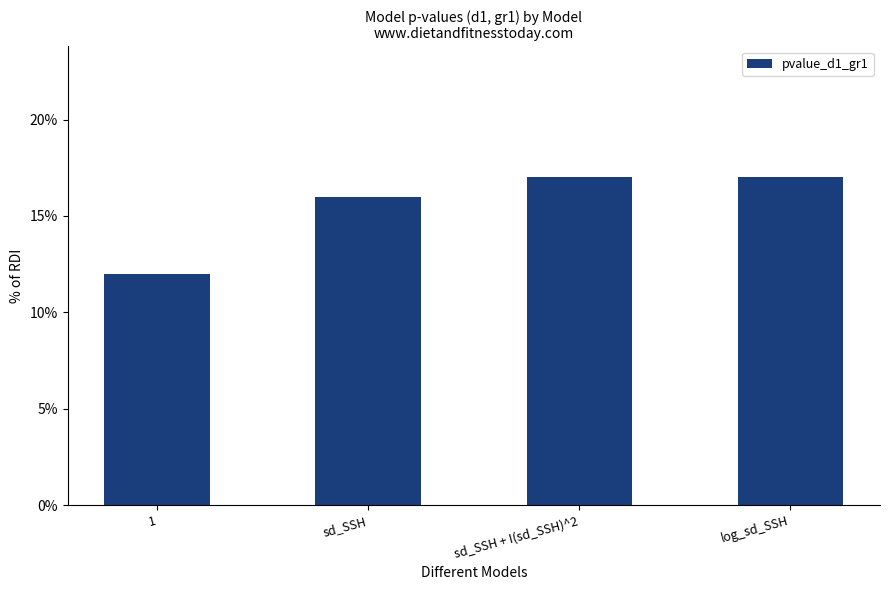

What position from the left is sd_SSH + I(sd_SSH)^2?

3